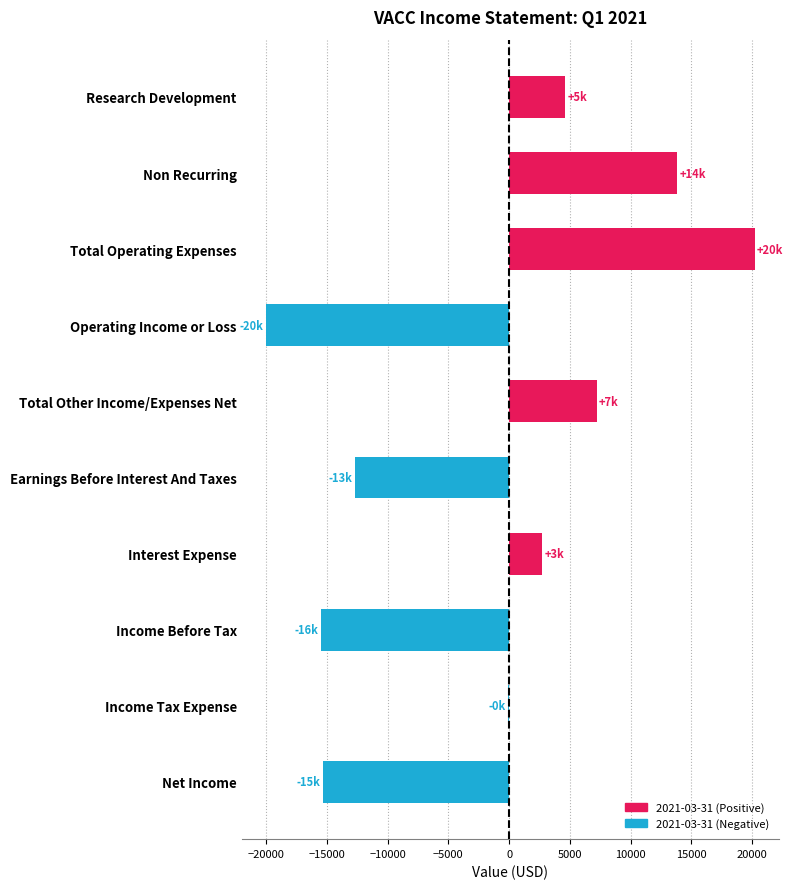

What is the sum of all values?

-15100